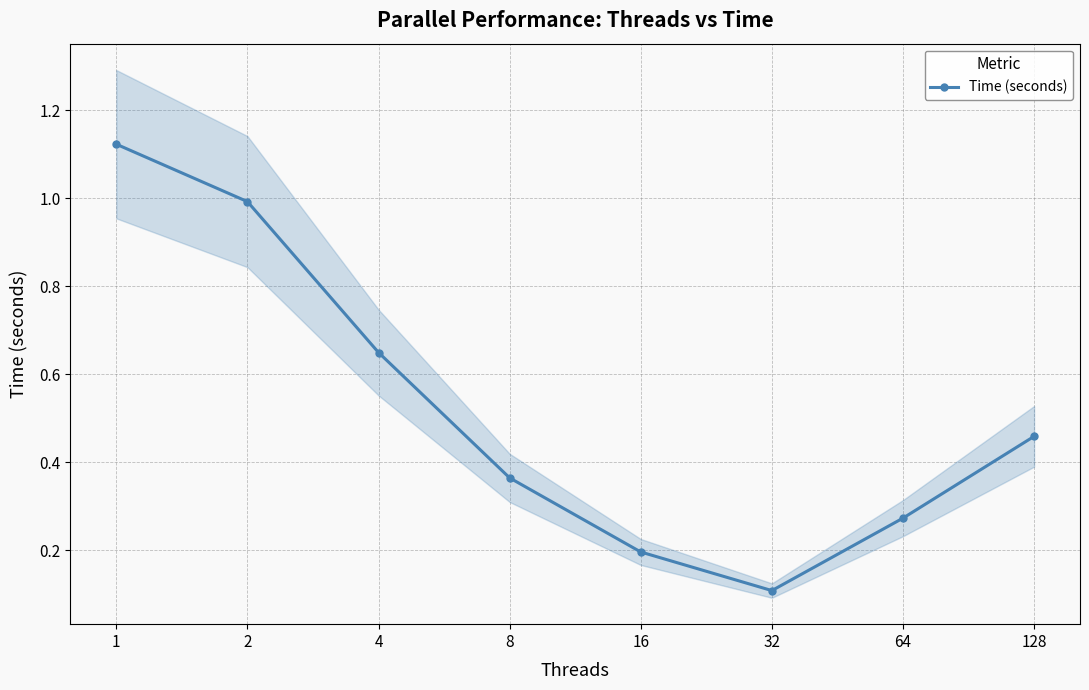

Rank the categories by value from highest to lowest.

1, 2, 4, 128, 8, 64, 16, 32